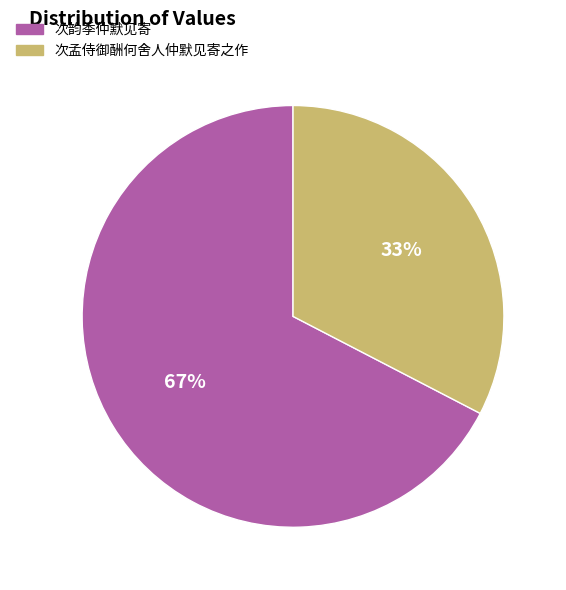

How many segments does this pie chart have?

2